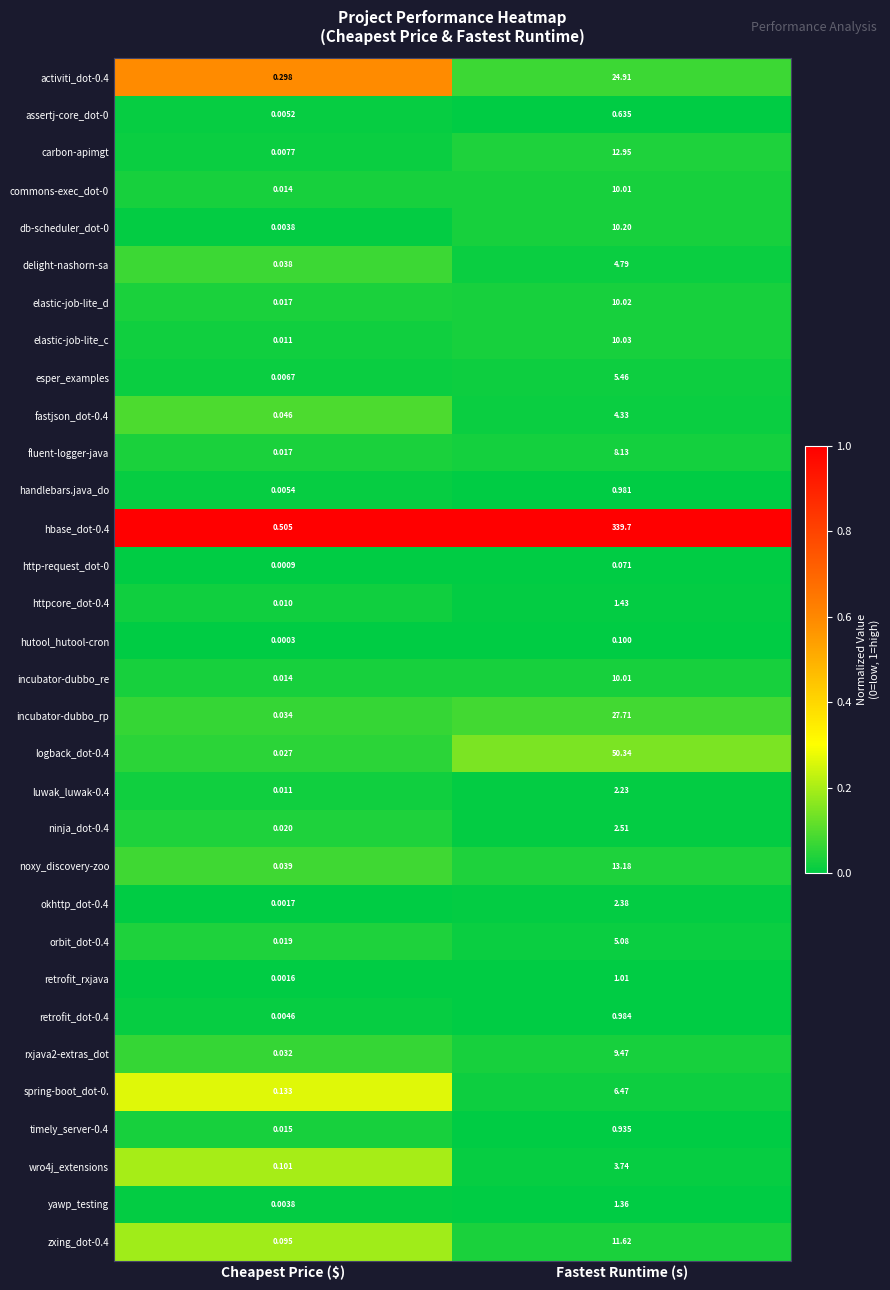

Where is elastic-job-lite_c nearest to the value 5?

Cheapest Price ($)